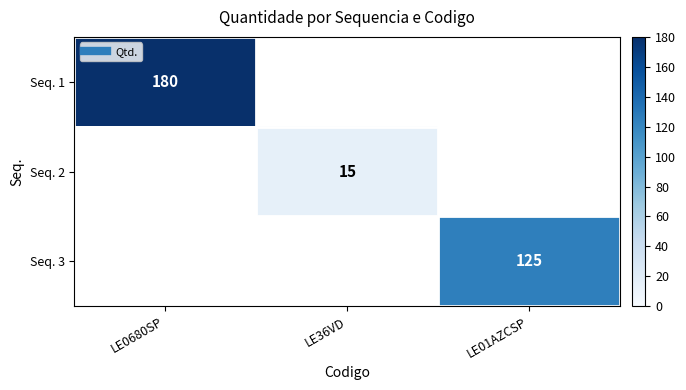

At how many categories does at least one series exceed 155?

1